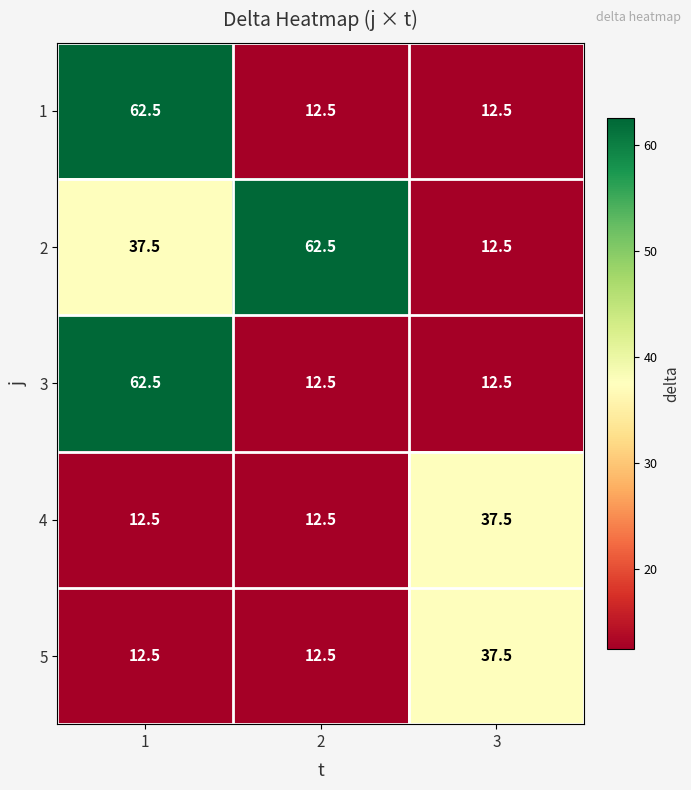

Reading left to right, list all the values displayed in this chart.

1: 62.5	12.5	12.5
2: 37.5	62.5	12.5
3: 62.5	12.5	12.5
4: 12.5	12.5	37.5
5: 12.5	12.5	37.5